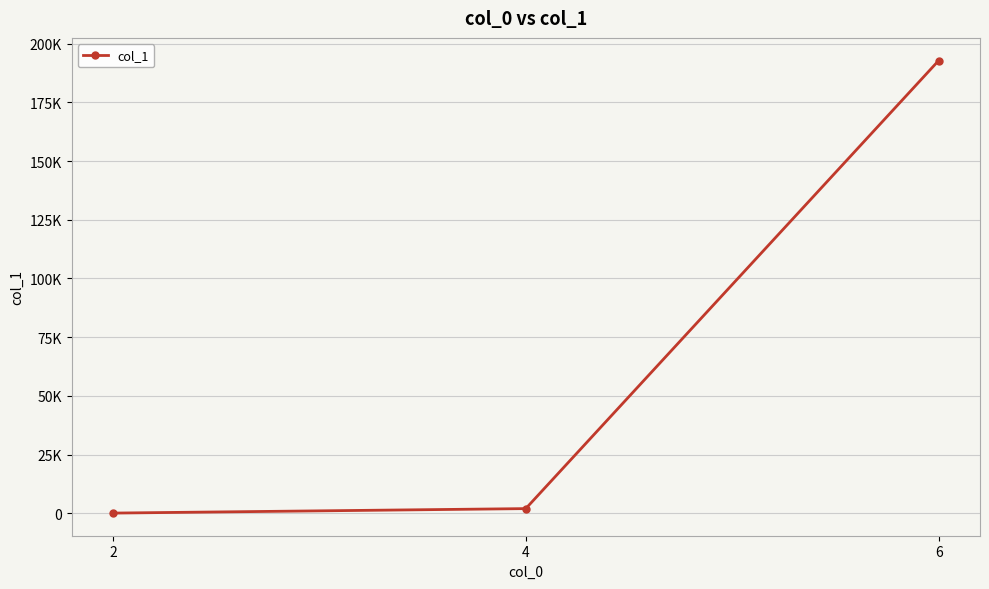

What is the value of the 1st point from the left?

41